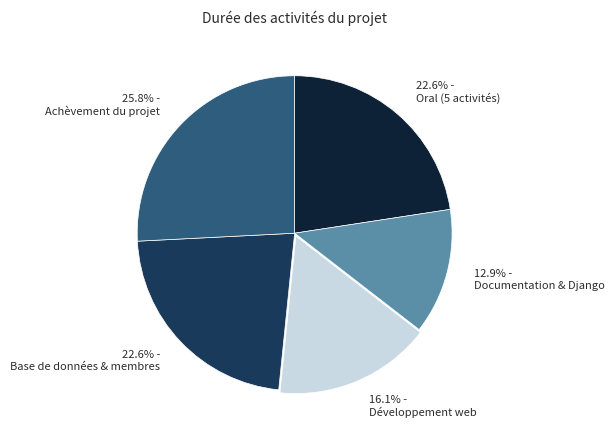

Does Oral (5 activités) represent more than half of the total?

No